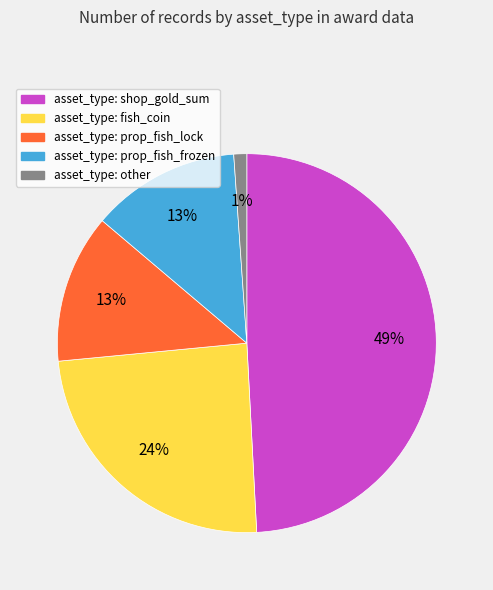

To the nearest percent, what is the average slice percentage?

20%